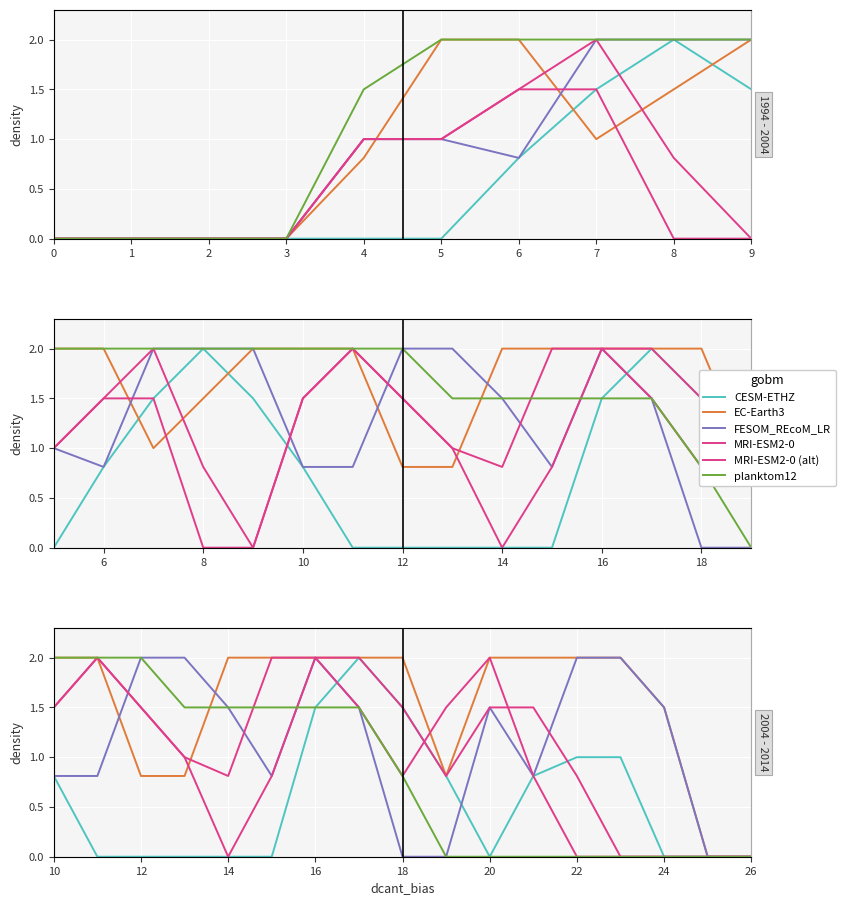

Is the value of MRI-ESM2-0 (alt) at 9 greater than the value of MRI-ESM2-0 at 6?

No